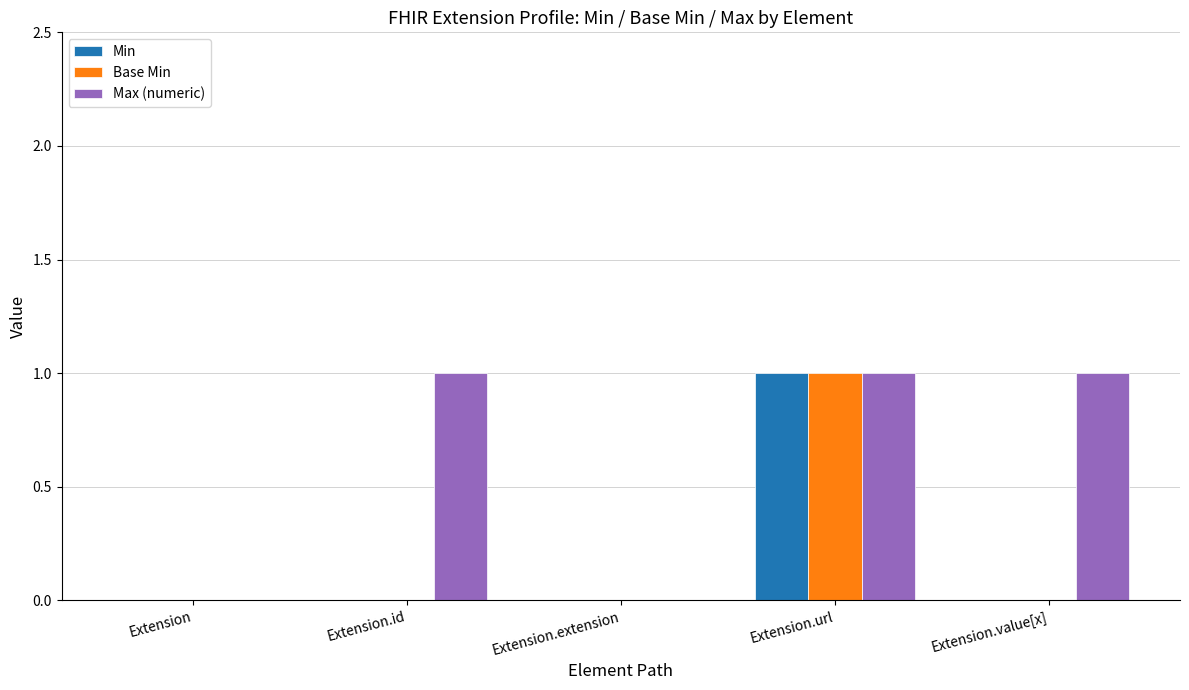

Which series changed the most between Extension and Extension.value[x]?

Max (numeric)